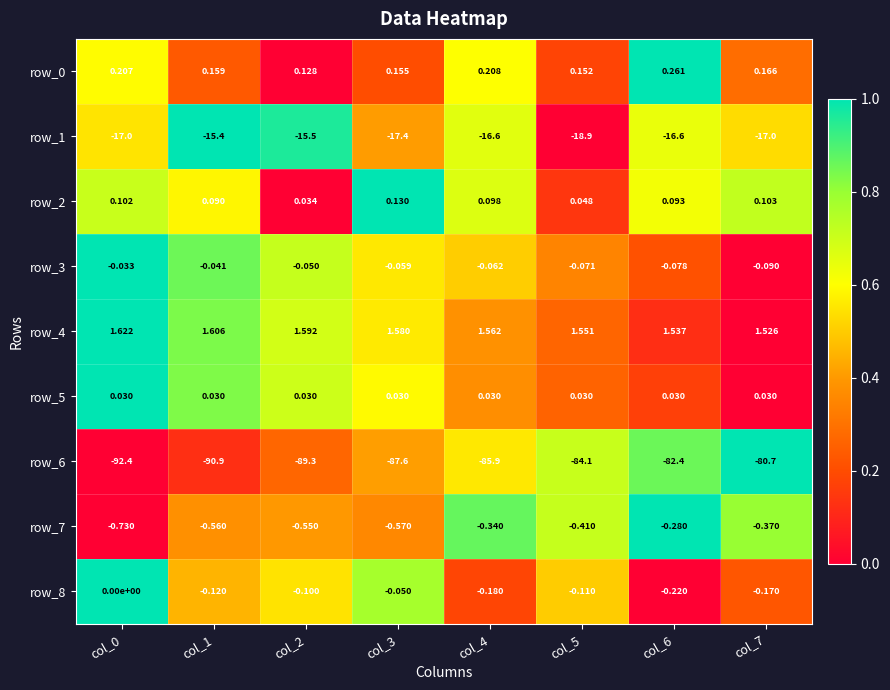

Is it true that row_7 equals 0.3 at col_2?

False